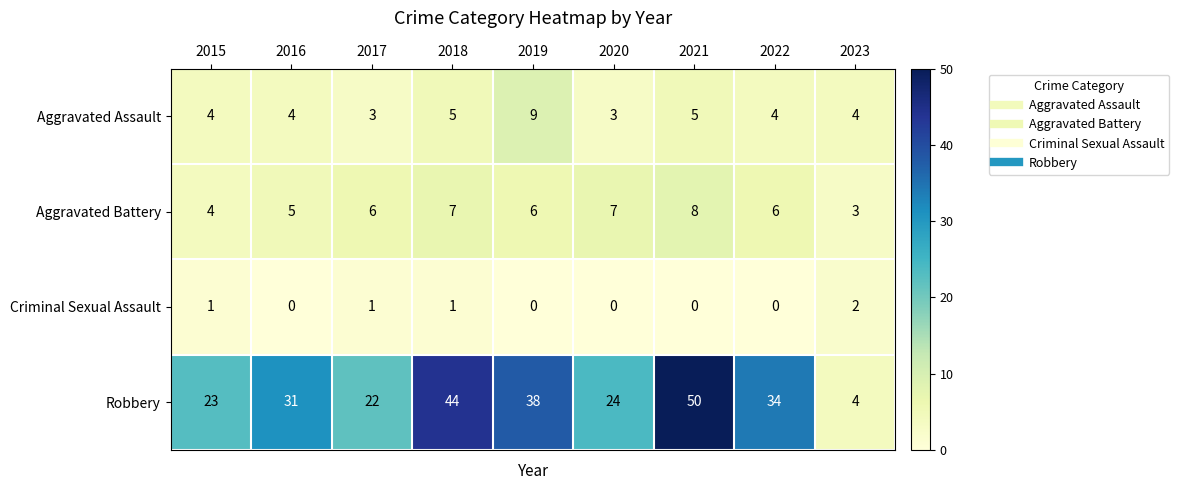

The Criminal Sexual Assault series shows 1 at 2018. True or false?

True